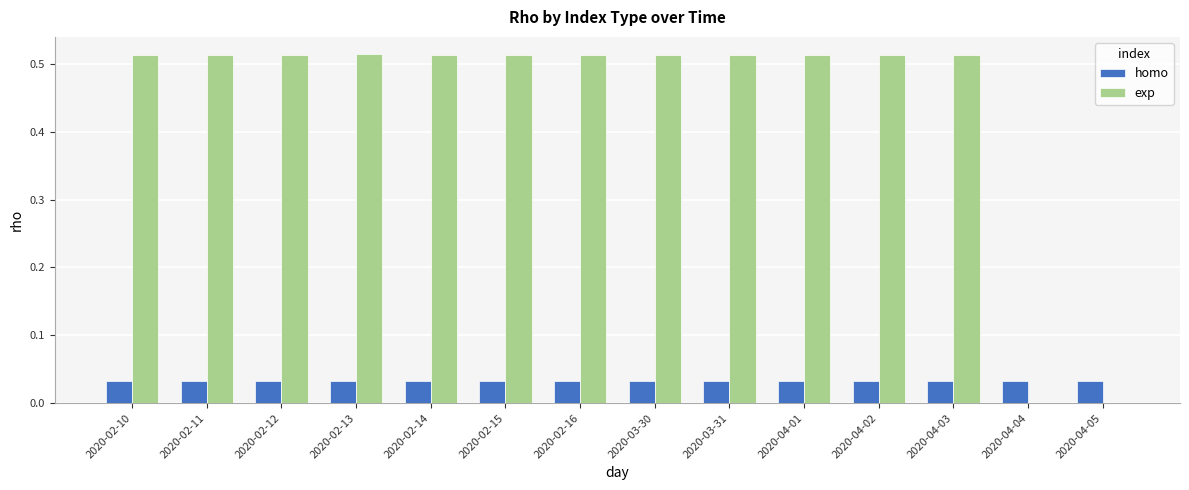

The homo series shows 0.0 at 2020-04-02. True or false?

True